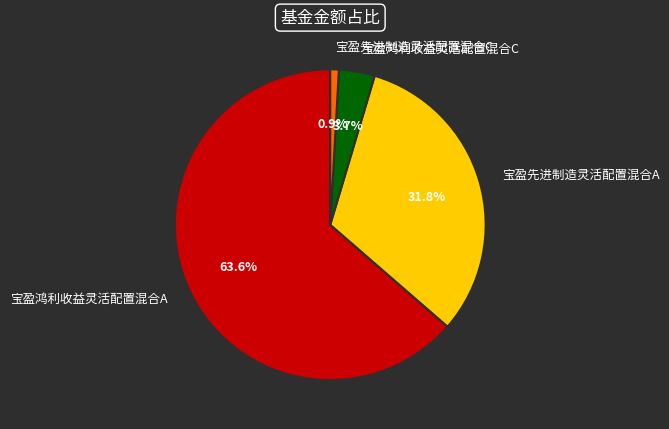

How many segments does this pie chart have?

4